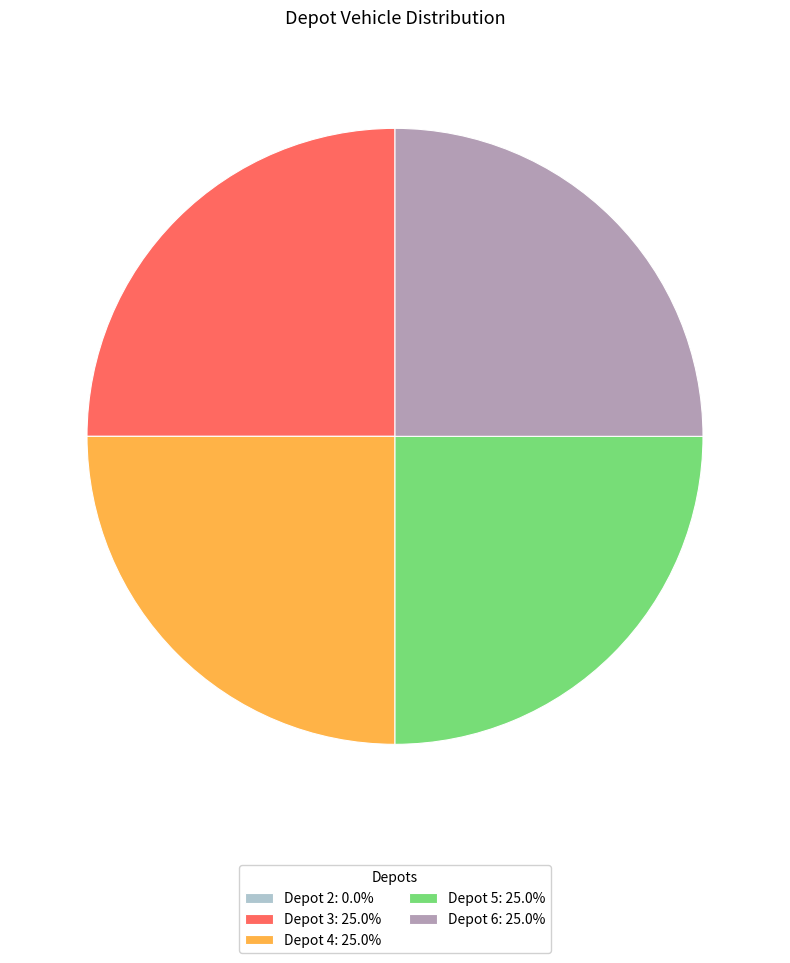

Does Depot 5: 25.0% account for over 50% of the chart?

No